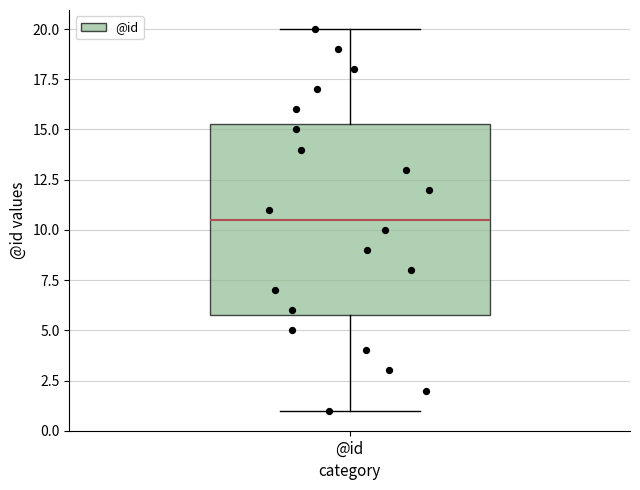

Where is the lower edge of the box for @id on the y-axis? The values are not printed on the chart, so give them approximately, as read against the axis.

6.0